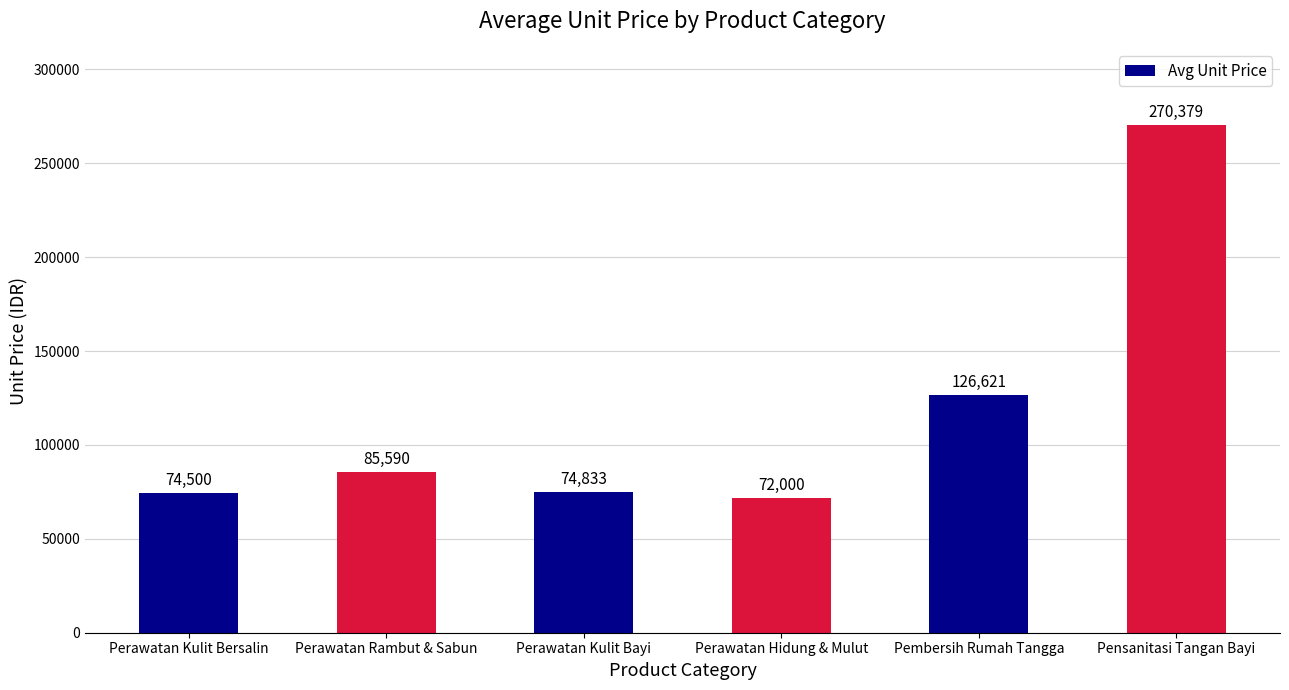

The value at Pensanitasi Tangan Bayi is 270379. True or false?

True